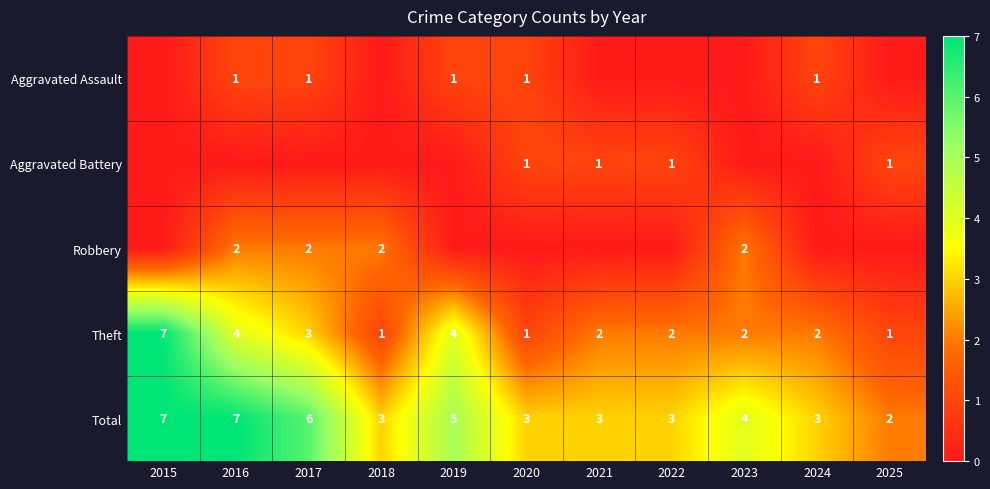

Where is Total nearest to the value 4?

2023